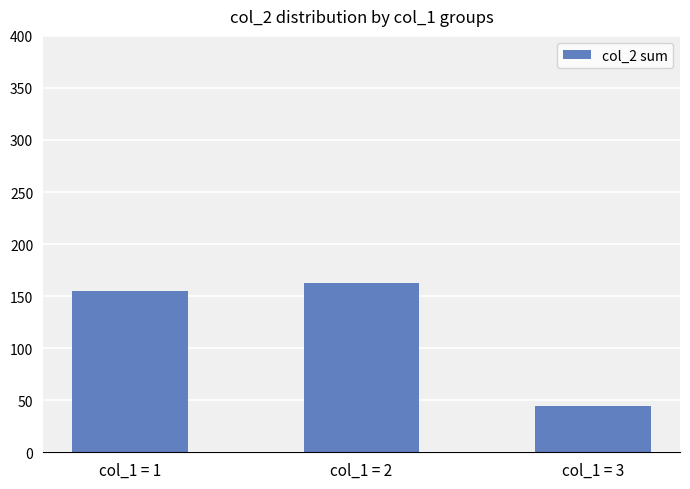

Are the bars grouped side by side (vs. stacked)?

No